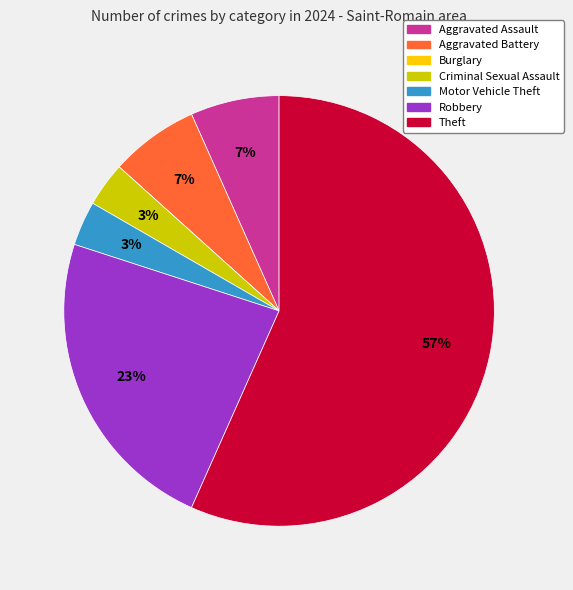

Which has a higher value, Aggravated Assault or Robbery?

Robbery